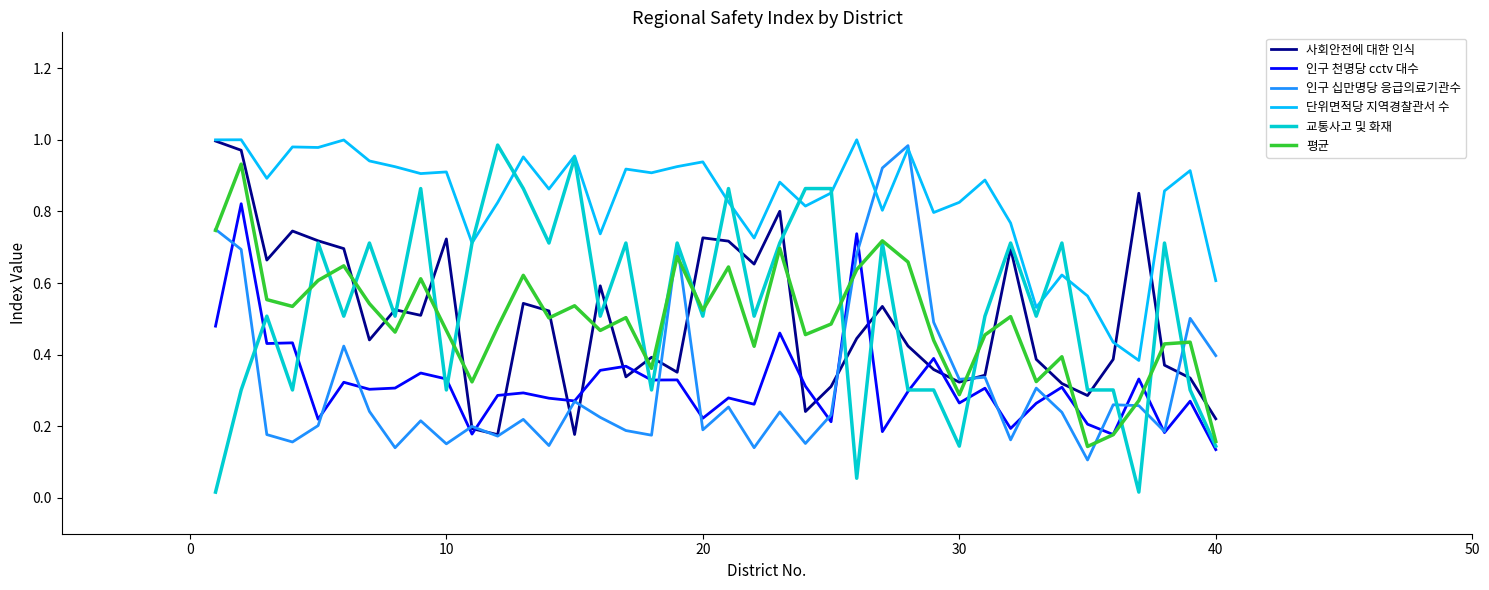

Which series has the largest total across all categories?

단위면적당 지역경찰관서 수